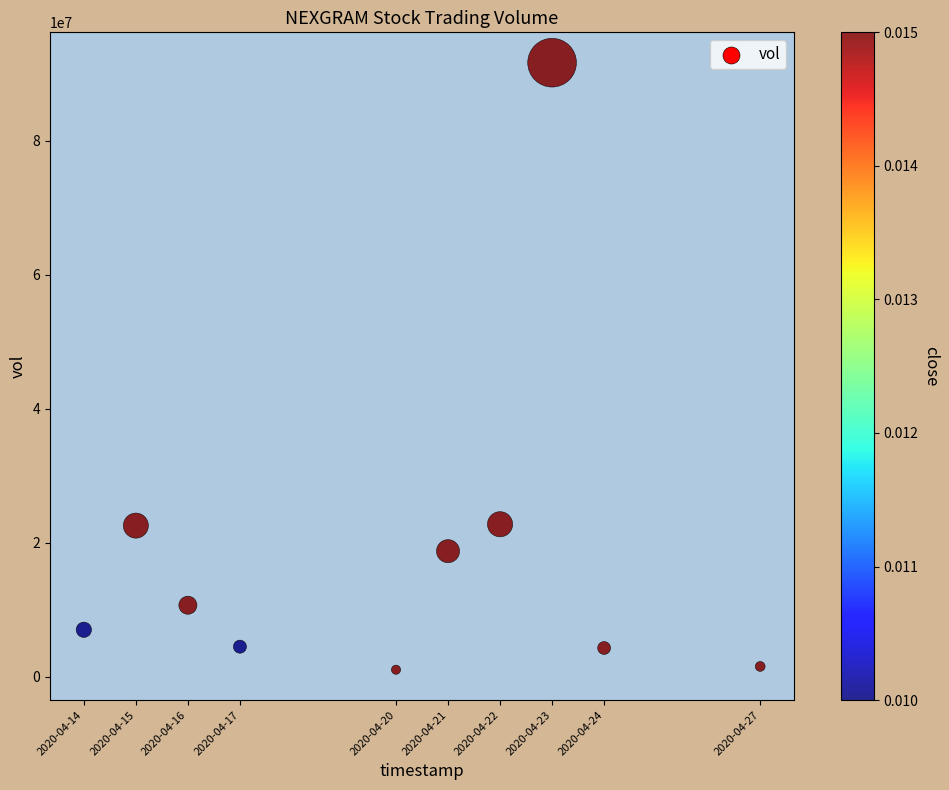

What is the range of X values (max minus min)?

1123200